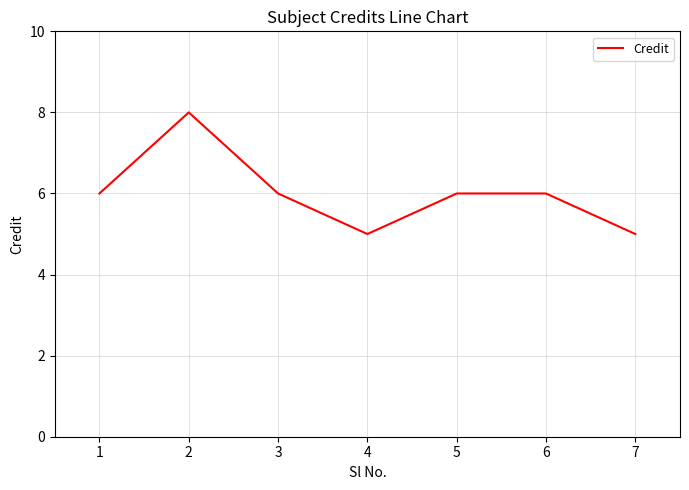

Reading left to right, extract all data points from this chart.

1=6	2=8	3=6	4=5	5=6	6=6	7=5